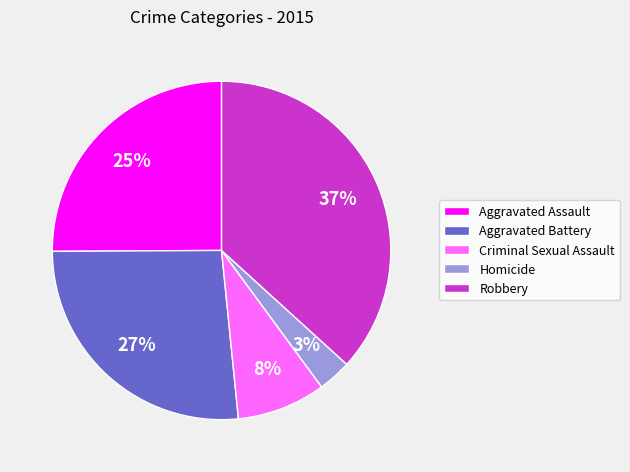

Rank the categories by value from lowest to highest.

Homicide, Criminal Sexual Assault, Aggravated Assault, Aggravated Battery, Robbery